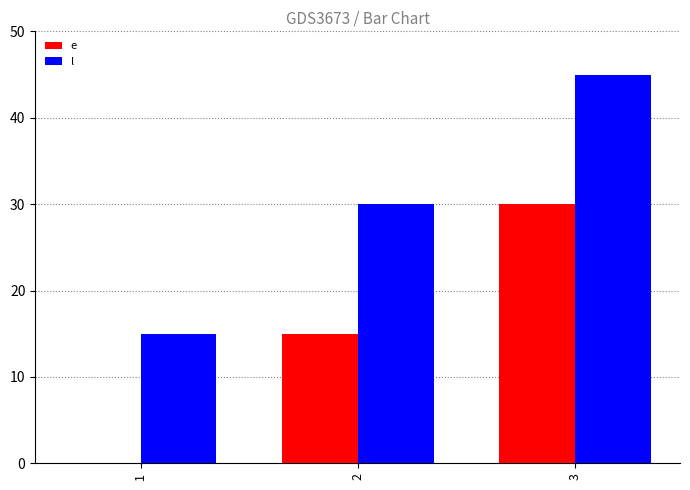

Which series has the largest total across all categories?

l